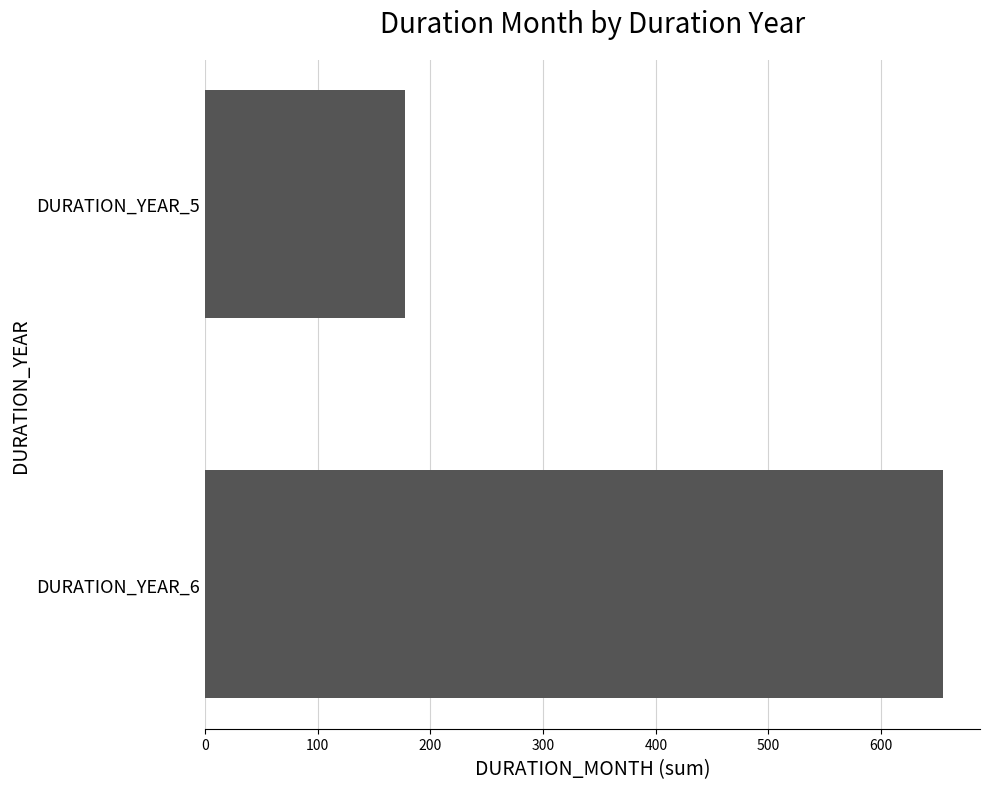

Approximately how many times larger is the value at DURATION_YEAR_5 compared to DURATION_YEAR_6?

0.3